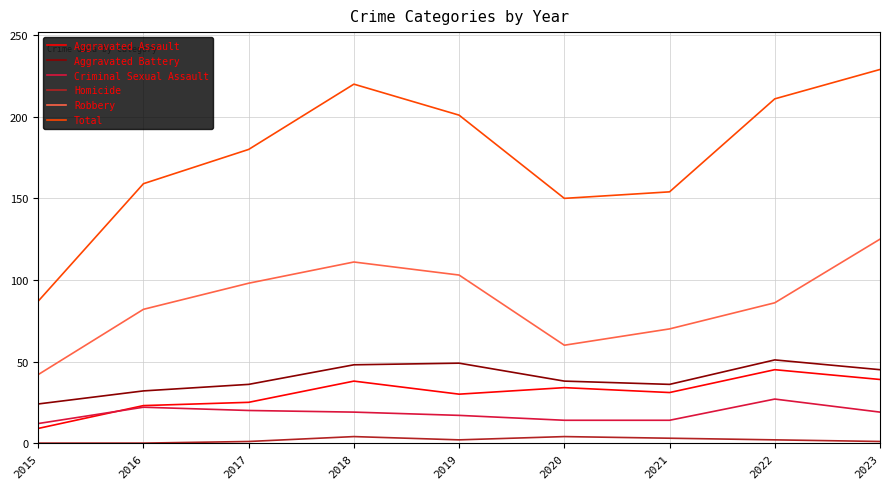

What are all the series names shown in the legend?

Aggravated Assault, Aggravated Battery, Criminal Sexual Assault, Homicide, Robbery, Total